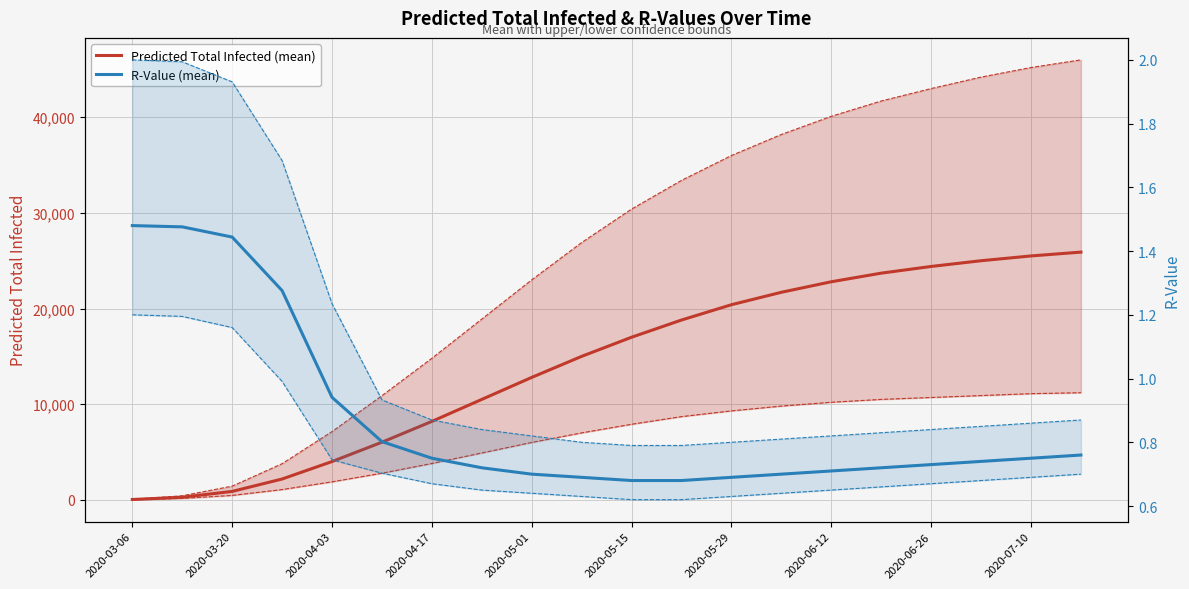

The value of R-Value (mean) at 13 is 0.7. True or false?

True